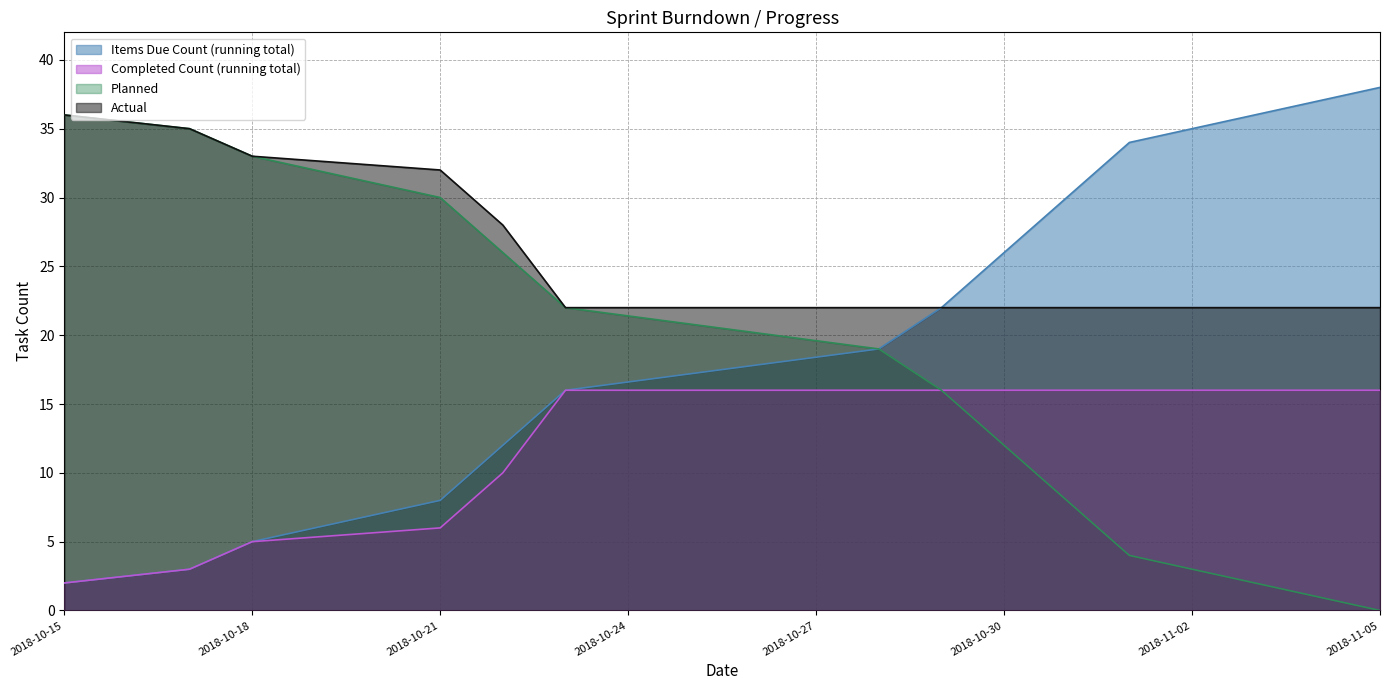

What are all the series names shown in the legend?

Items Due Count (running total), Completed Count (running total), Planned, Actual